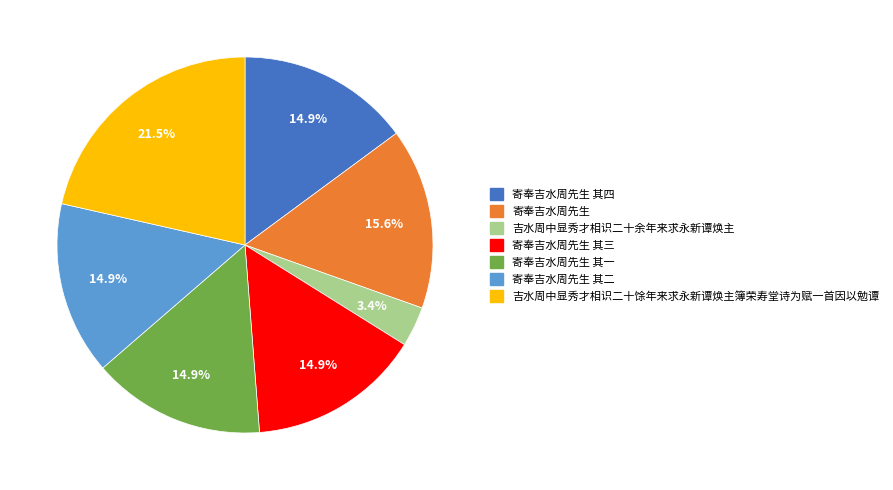

Is there a majority slice in this chart?

No